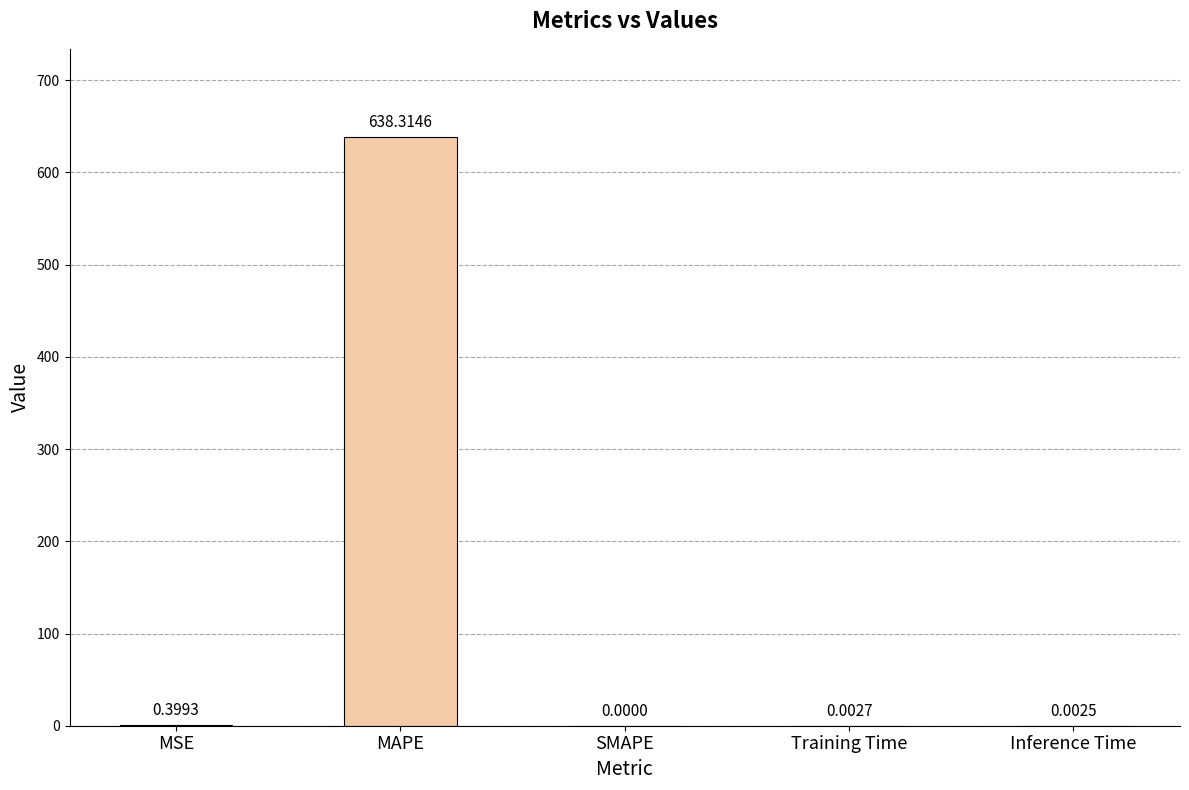

Count the number of values greater than 0.

4